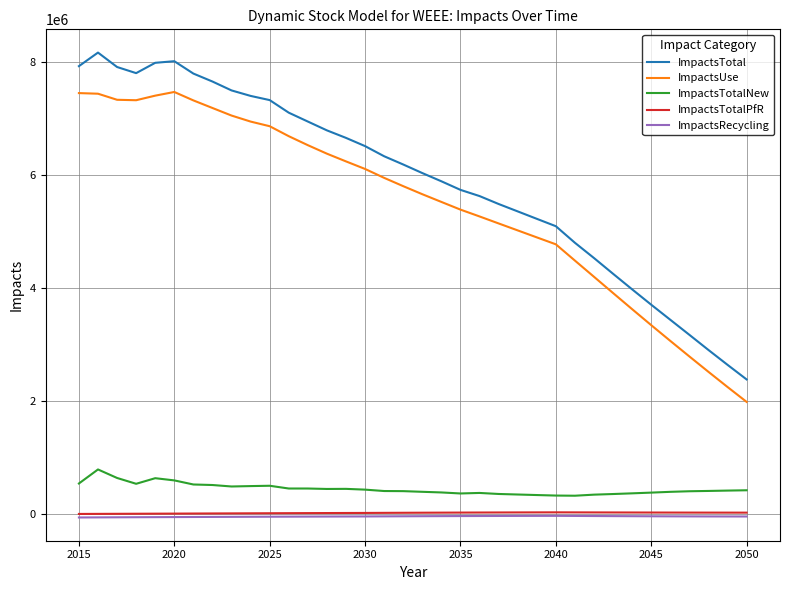

What is the lowest value of the ImpactsUse series?

1984507.9